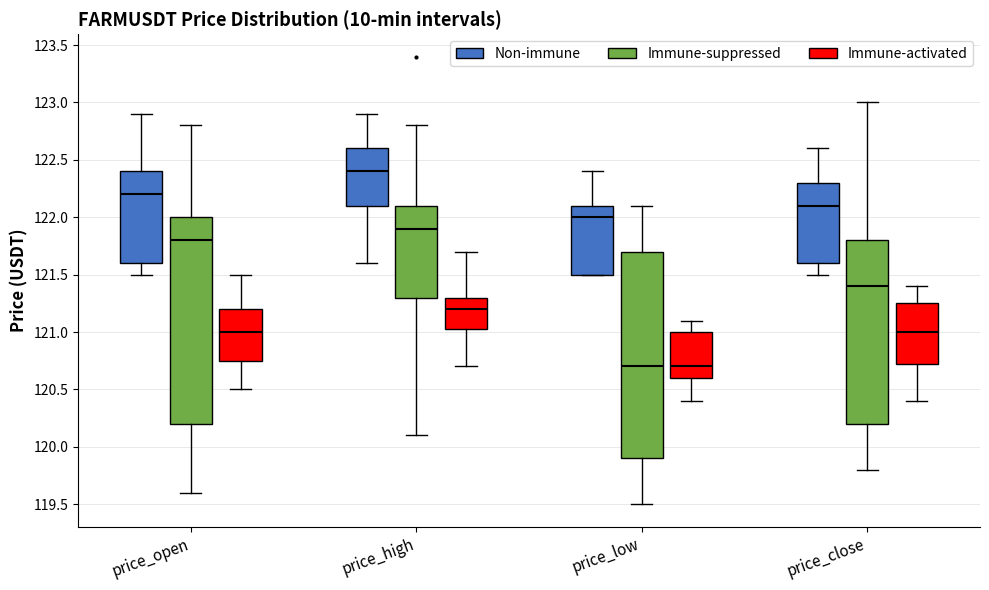

Where does the median line of the box for price_high (Non-immune) sit on the y-axis? The values are not printed on the chart, so give them approximately, as read against the axis.

122.40